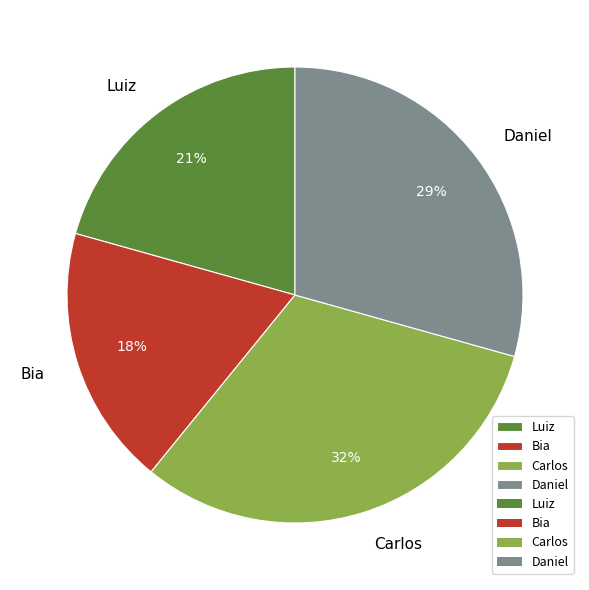

True or false: Daniel accounts for 21% of the total.

False